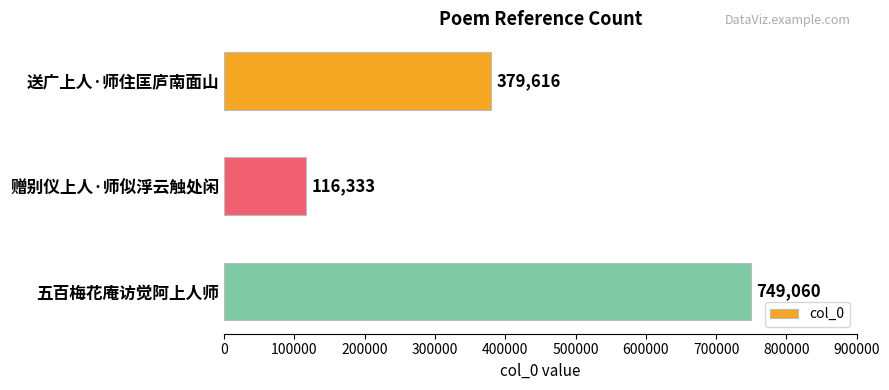

The chart shows a value of 116333 at 赠别仪上人·师似浮云触处闲. True or false?

True